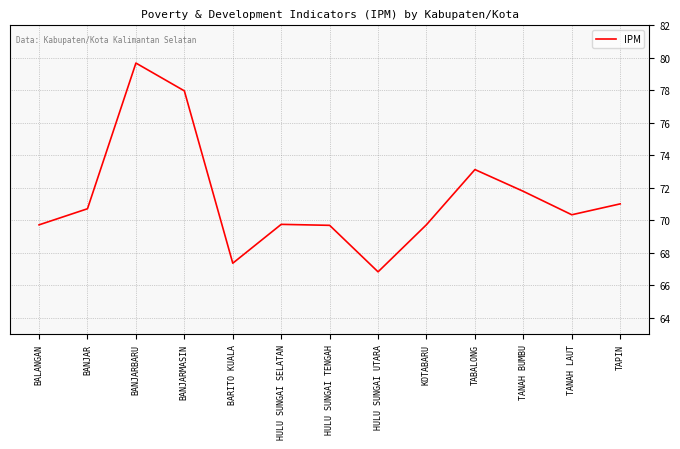

What is the ratio of the value at TANAH LAUT to the value at BALANGAN?

1.0